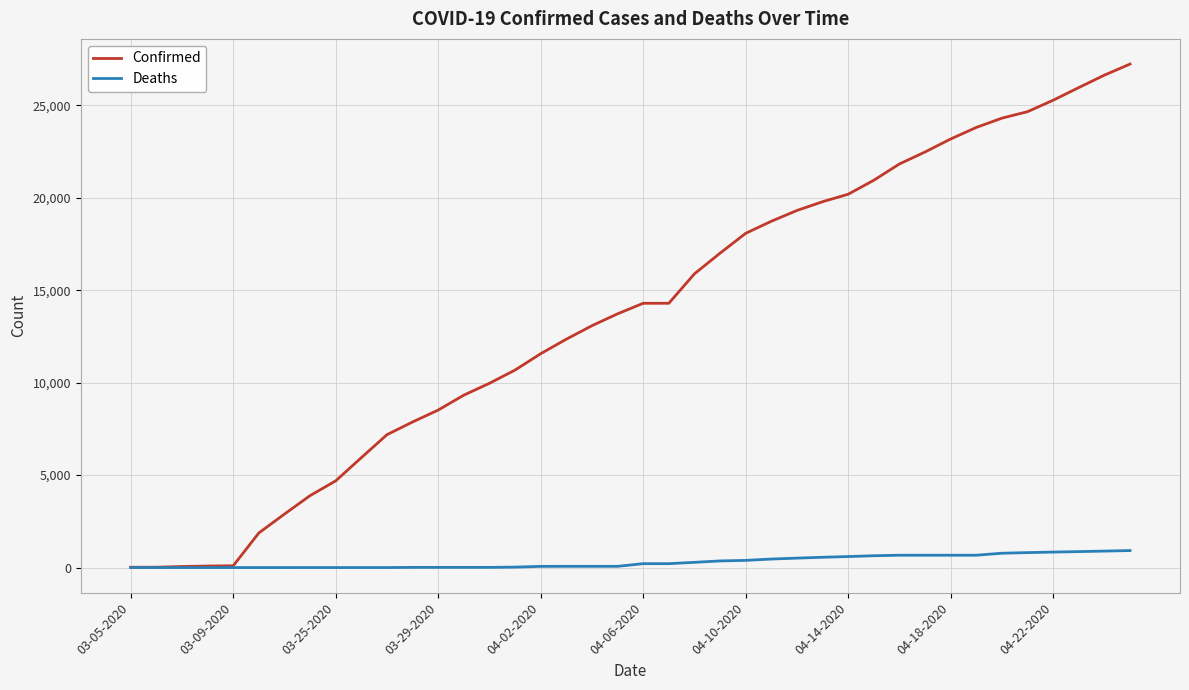

What is the greatest value displayed?

27231